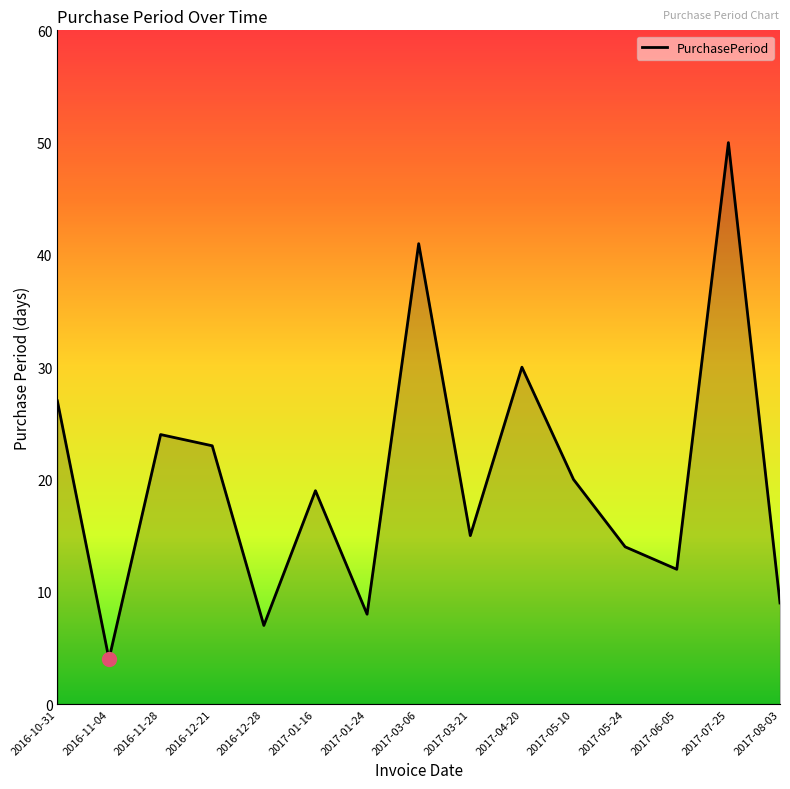

What is the sum of all values?

303